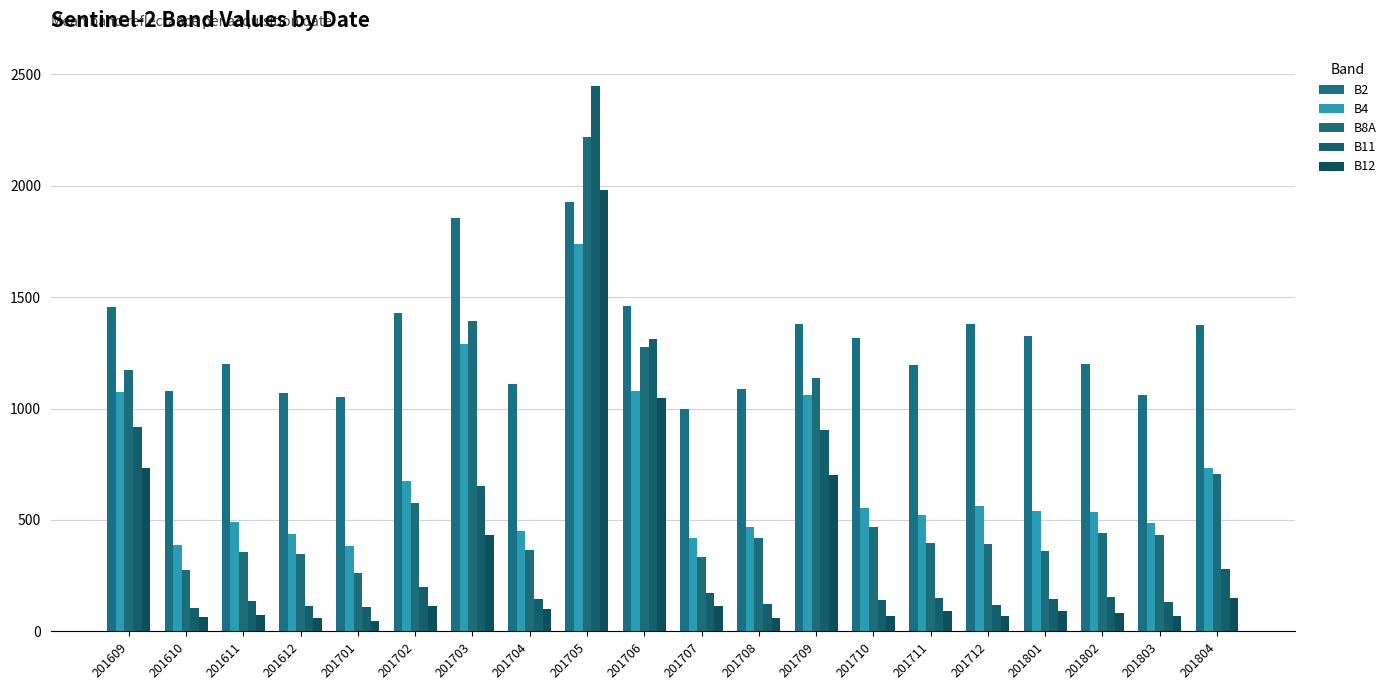

The value of B11 at 201706 is 1311. True or false?

True